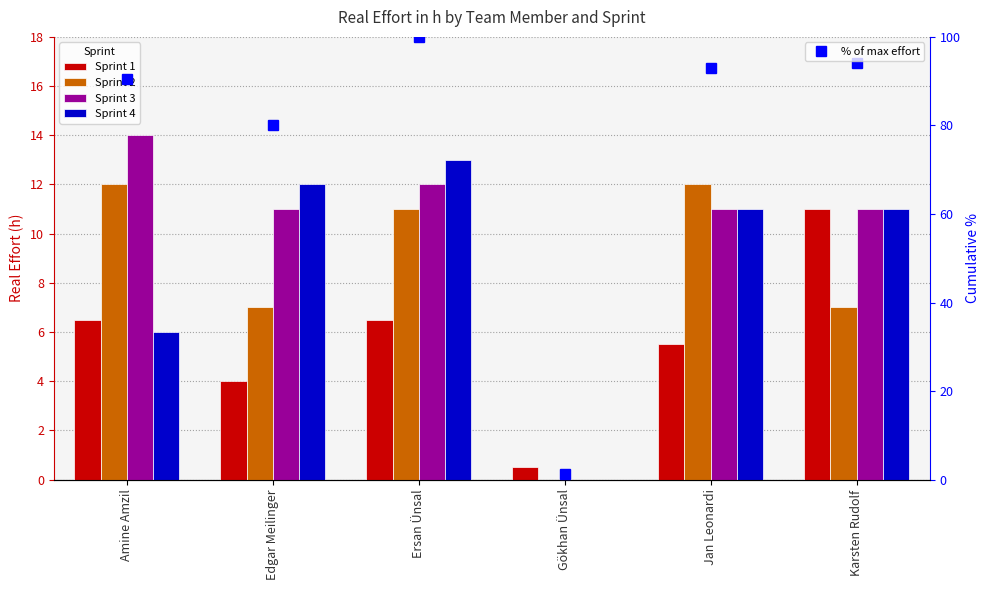

Reading left to right, what are all the values shown in this chart?

Sprint 1: 6.5	4.0	6.5	0.5	5.5	11.0
Sprint 2: 12.0	7.0	11.0	0.0	12.0	7.0
Sprint 3: 14.0	11.0	12.0	0.0	11.0	11.0
Sprint 4: 6.0	12.0	13.0	0.0	11.0	11.0
% of max effort: 90.6	80.0	100.0	1.2	92.9	94.1